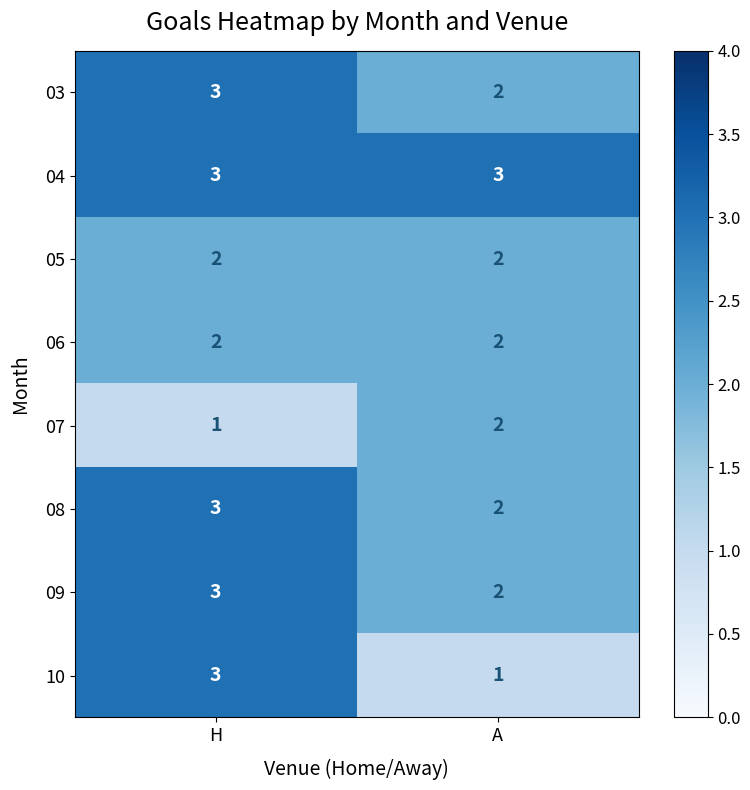

Is it true that 08 equals 2 at A?

True